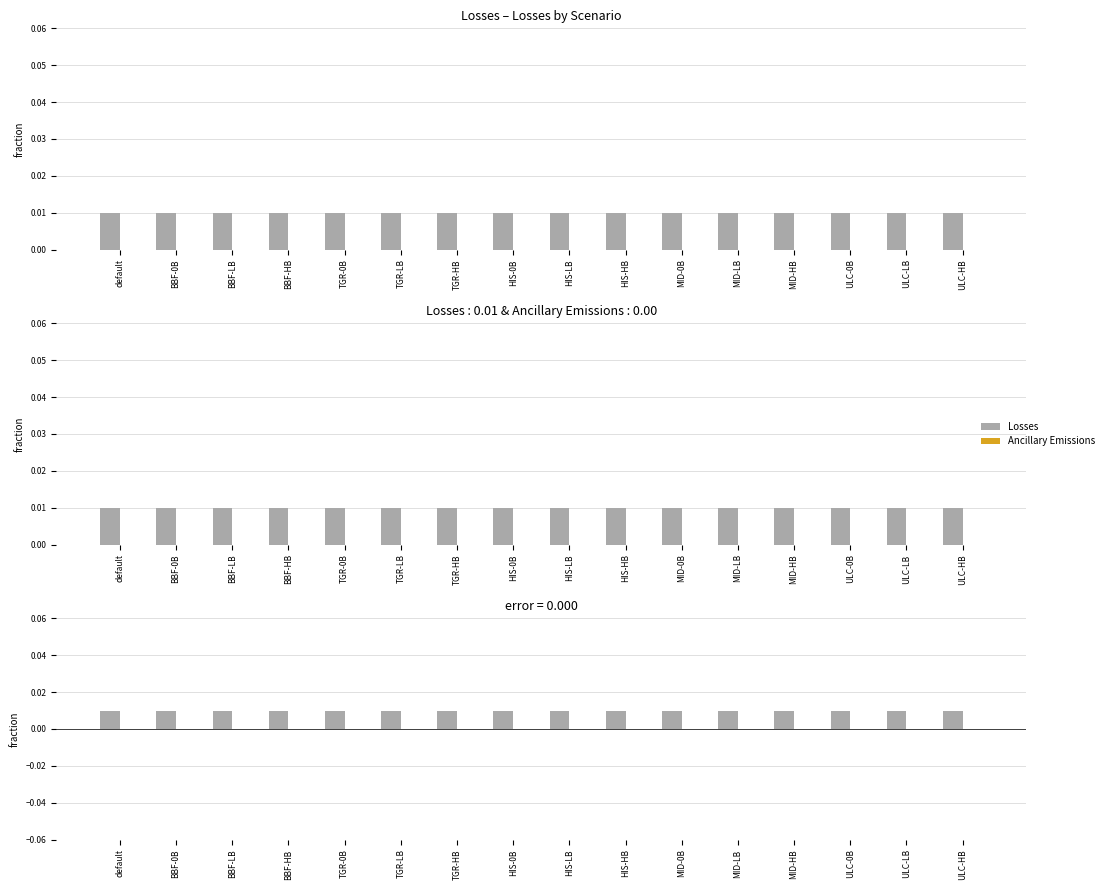

Where is Ancillary Emissions nearest to the value 0?

default